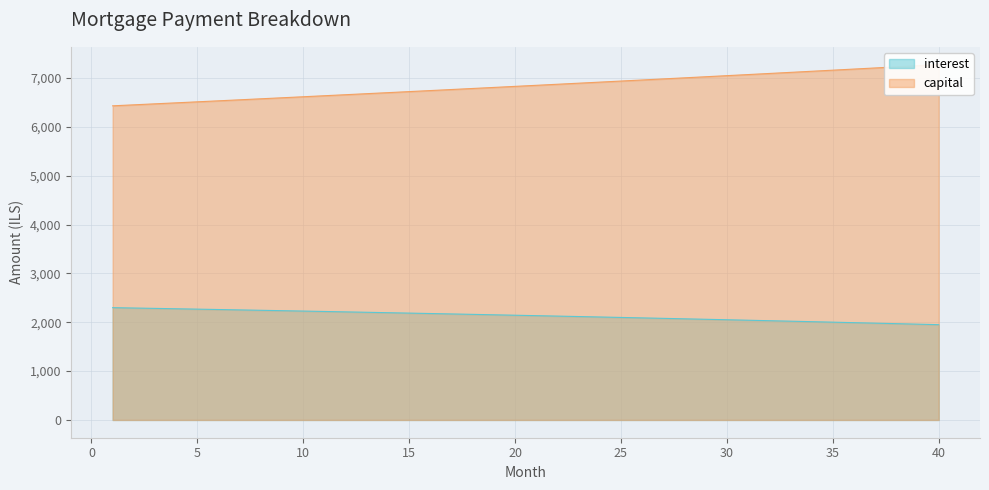

Is it true that capital equals 7183.0 at 36?

True